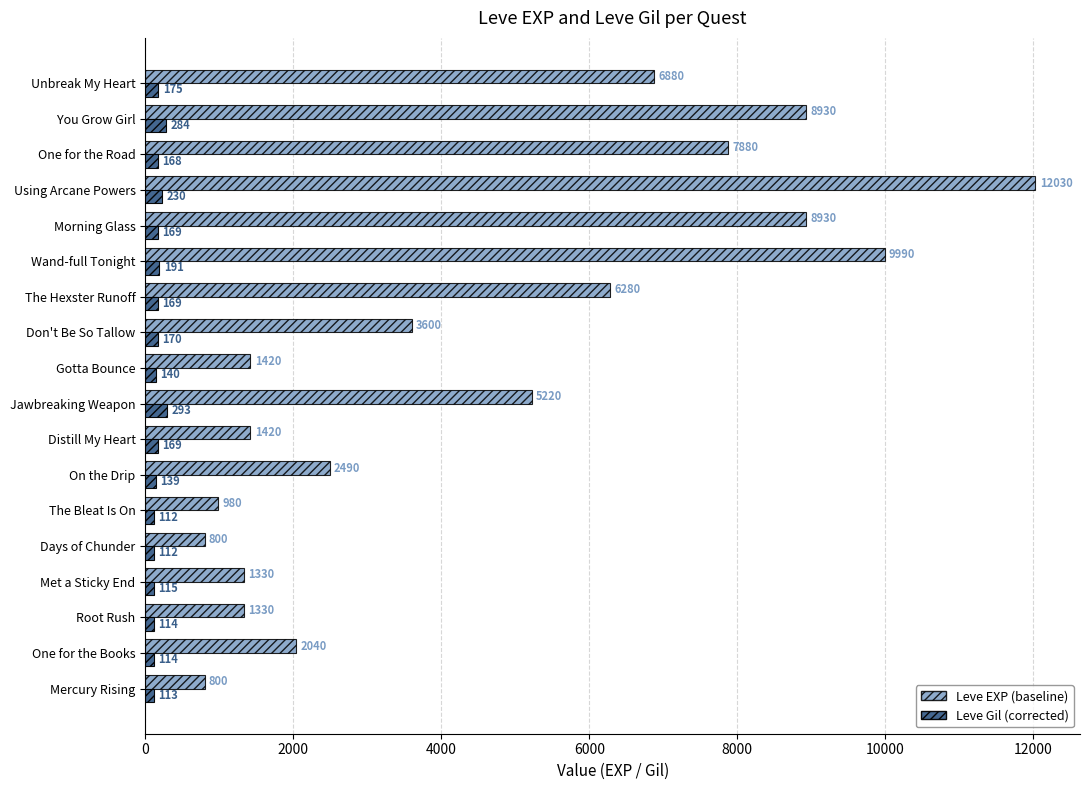

What is the total value across all series at Root Rush?

1444